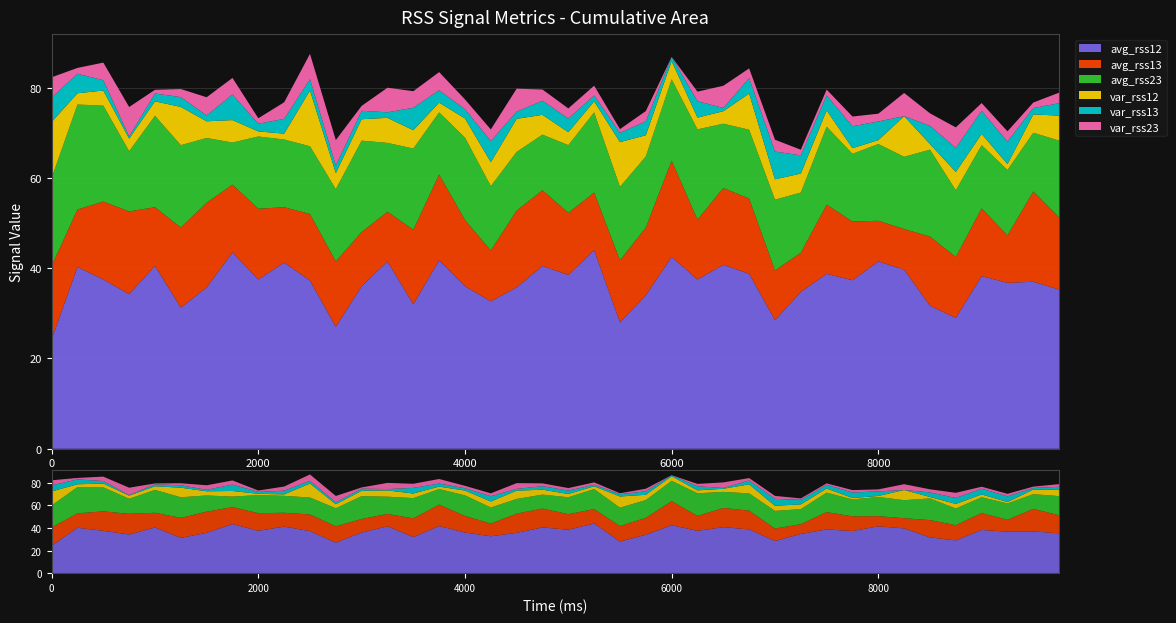

Reading right to left, transcribe all the data shown in this chart.

avg_rss12: 9750=35.2	9500=37.0	9250=36.8	9000=38.2	8750=29.0	8500=31.7	8250=39.7	8000=41.5	7750=37.3	7500=38.8	7250=34.8	7000=28.5	6750=38.8	6500=40.8	6250=37.5	6000=42.5	5750=34.0	5500=28.0	5250=44.0	5000=38.5	4750=40.5	4500=35.8	4250=32.7	4000=36.0	3750=41.8	3500=32.0	3250=41.5	3000=36.0	2750=27.0	2500=37.2	2250=41.2	2000=37.5	1750=43.5	1500=35.8	1250=31.2	1000=40.5	750=34.2	500=37.5	250=40.2	0=24.2
avg_rss13: 9750=16.0	9500=20.0	9250=10.5	9000=15.0	8750=13.5	8500=15.3	8250=9.0	8000=9.0	7750=13.0	7500=15.3	7250=8.7	7000=11.0	6750=16.7	6500=17.0	6250=13.2	6000=21.3	5750=15.0	5500=13.8	5250=12.8	5000=13.8	4750=16.8	4500=17.0	4250=11.2	4000=14.7	3750=19.0	3500=16.5	3250=11.0	3000=12.0	2750=14.5	2500=14.8	2250=12.2	2000=15.7	1750=15.0	1500=18.8	1250=17.8	1000=13.0	750=18.3	500=17.2	250=12.8	0=16.2
avg_rss23: 9750=17.0	9500=13.0	9250=14.5	9000=14.0	8750=14.8	8500=19.2	8250=16.0	8000=17.0	7750=15.0	7500=17.2	7250=13.3	7000=15.7	6750=15.2	6500=14.2	6250=20.0	6000=18.0	5750=15.8	5500=16.2	5250=17.8	5000=15.0	4750=12.3	4500=13.0	4250=14.2	4000=18.2	3750=13.8	3500=18.0	3250=15.2	3000=20.2	2750=16.0	2500=15.0	2250=15.0	2000=16.0	1750=9.3	1500=14.3	1250=18.2	1000=20.2	750=13.3	500=21.2	250=23.2	0=19.5
var_rss12: 9750=5.5	9500=4.1	9250=1.3	9000=2.5	8750=4.1	8500=1.2	8250=9.0	8000=0.9	7750=1.2	7500=3.6	7250=4.2	7000=4.5	6750=8.0	6500=2.8	6250=2.6	6000=4.0	5750=4.7	5500=9.9	5250=2.5	5000=2.9	4750=4.4	4500=7.3	4250=5.3	4000=4.2	3750=2.2	3500=4.1	3250=5.5	3000=4.7	2750=3.6	2500=12.4	2250=1.3	2000=1.1	1750=5.0	1500=3.7	1250=8.5	1000=3.2	750=2.8	500=3.4	250=2.5	0=12.4
var_rss13: 9750=2.7	9500=1.4	9250=5.0	9000=5.1	8750=5.3	8500=4.0	8250=0.0	8000=4.1	7750=4.8	7500=3.3	7250=4.0	7000=6.2	6750=3.4	6500=0.7	6250=3.6	6000=0.9	5750=3.1	5500=2.0	5250=1.3	5000=3.0	4750=3.1	4500=1.6	4250=4.7	4000=2.0	3750=2.7	3500=5.0	3250=1.2	3000=1.9	2750=1.7	2500=2.5	2250=3.3	2000=1.7	1750=5.7	1500=1.3	1250=2.2	1000=1.7	750=0.5	500=2.3	250=4.3	0=5.4
var_rss23: 9750=2.4	9500=1.2	9250=2.3	9000=1.7	8750=4.5	8500=2.8	8250=5.2	8000=1.7	7750=2.2	7500=1.3	7250=1.2	7000=2.6	6750=2.2	6500=4.9	6250=2.1	6000=0.0	5750=2.3	5500=0.8	5250=2.2	5000=2.2	4750=2.5	4500=5.1	4250=2.6	4000=2.2	3750=4.0	3500=3.7	3250=5.5	3000=1.1	2750=5.7	2500=5.6	2250=3.7	2000=1.2	1750=3.7	1500=4.0	1250=1.8	1000=0.8	750=6.5	500=3.9	250=1.3	0=4.5